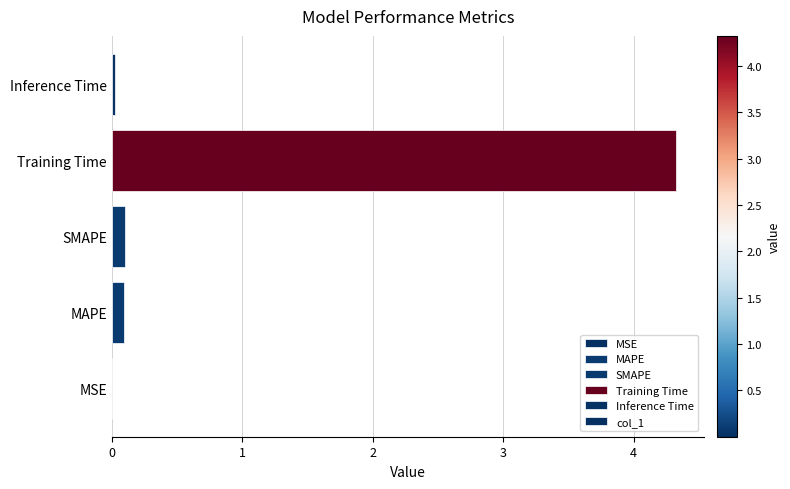

What is the sum of all values?

4.5